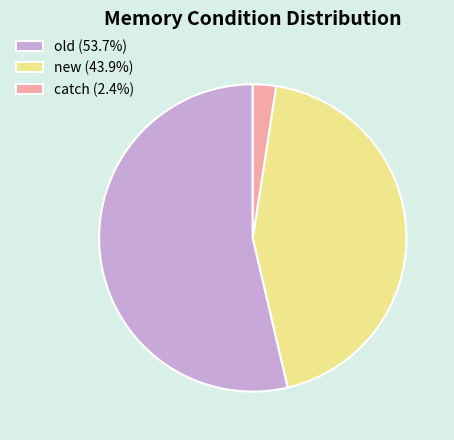

Between old and catch, which is larger?

old